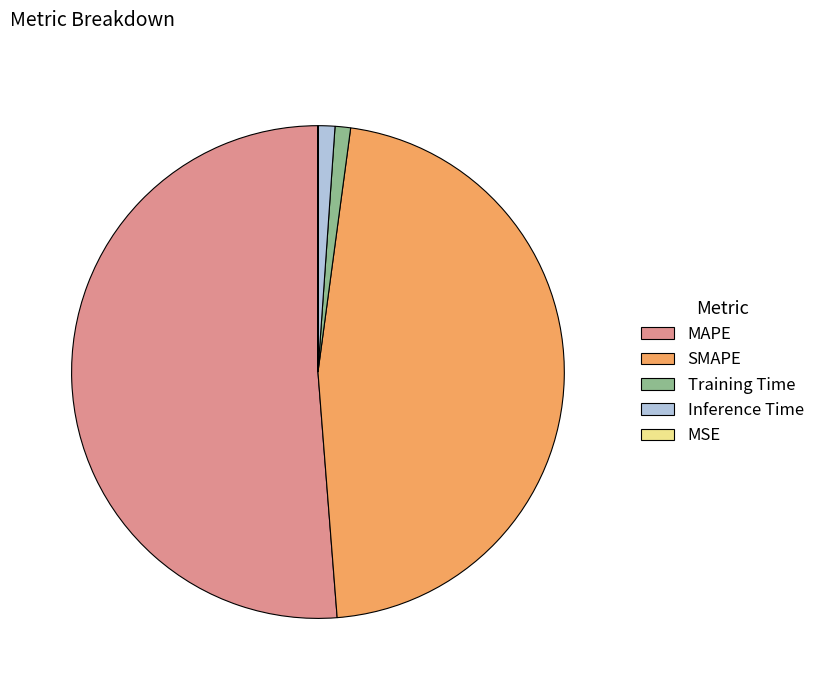

Is it true that SMAPE is 47% of the pie?

True